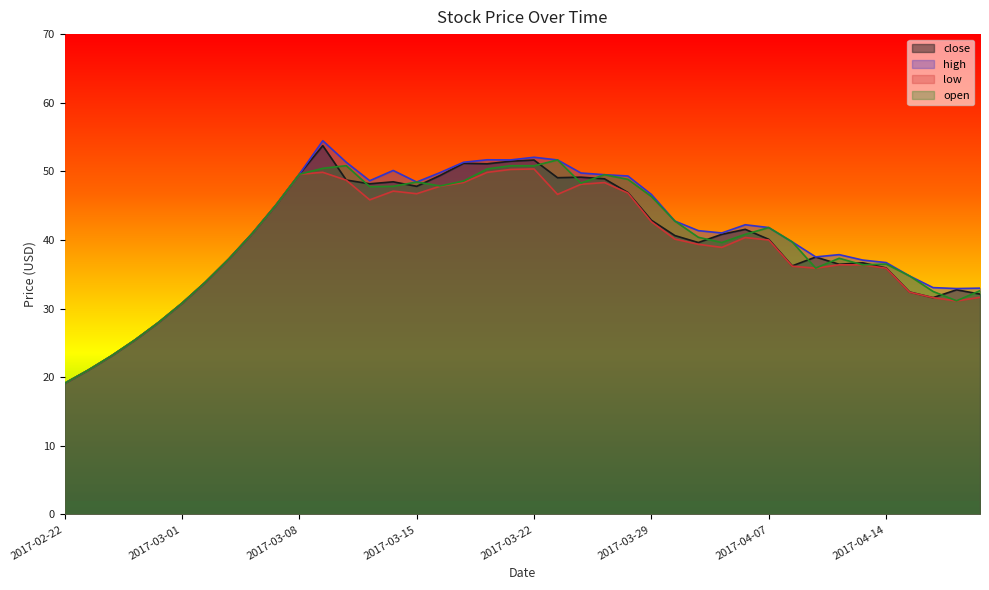

What value does the low series have at 2017-03-24?

48.1